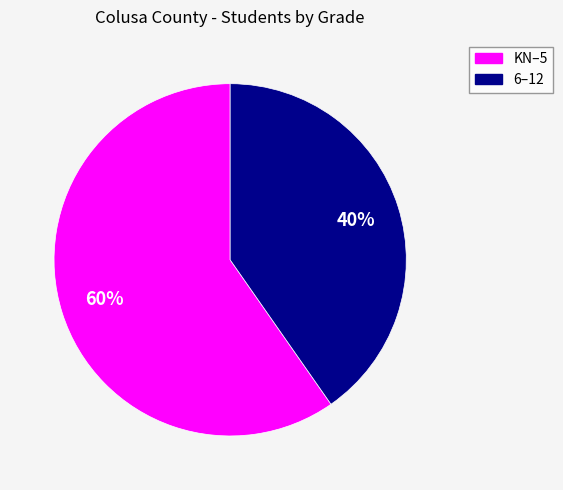

Does any single category account for the majority?

Yes